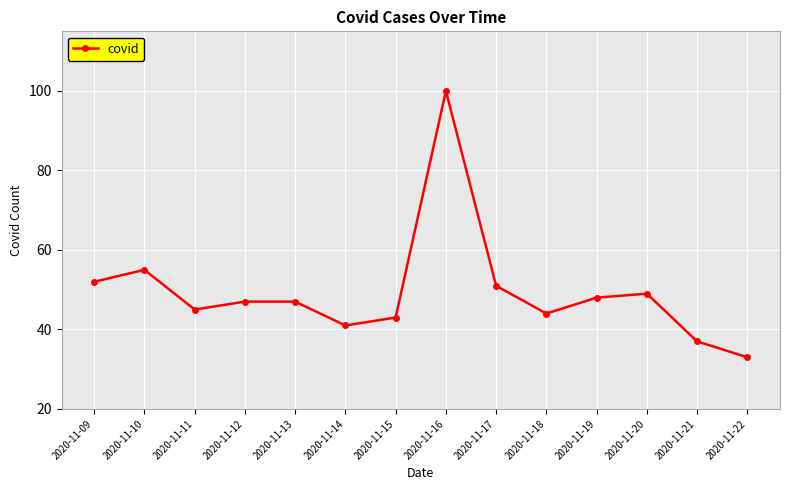

What is the average value?

49